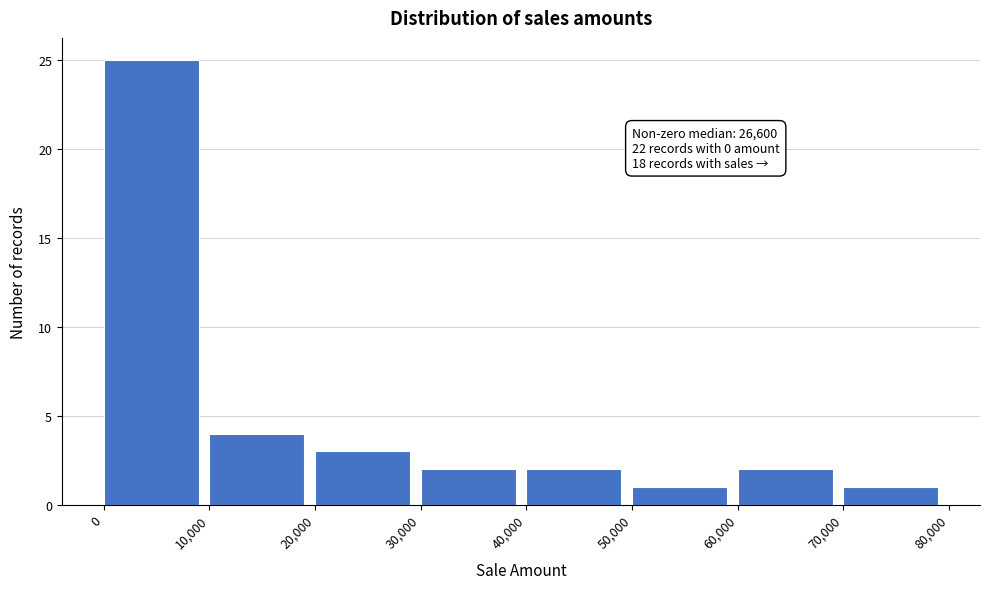

Which range on the x-axis has the tallest bar?

0 to 10,000